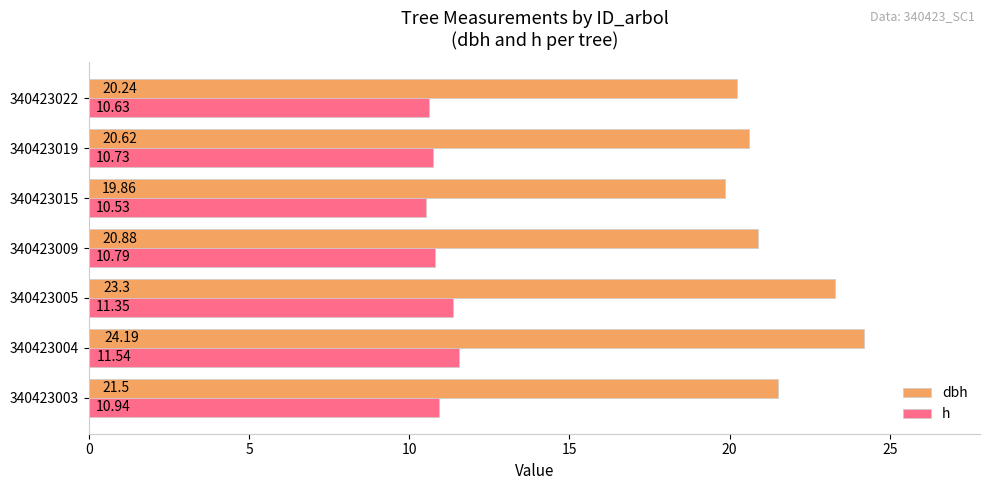

What is the difference between the maximum and minimum values in the h series?

1.0